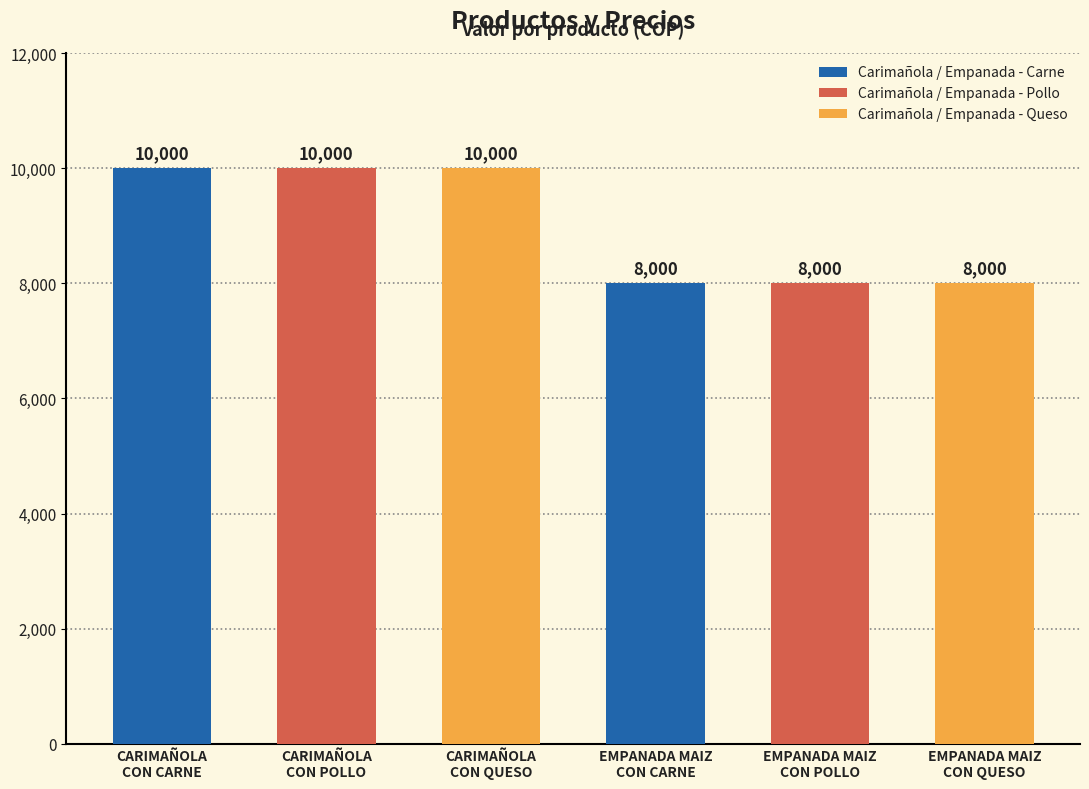

Rank the categories by value from highest to lowest.

CARIMAÑOLA
CON CARNE, CARIMAÑOLA
CON POLLO, CARIMAÑOLA
CON QUESO, EMPANADA MAIZ
CON CARNE, EMPANADA MAIZ
CON POLLO, EMPANADA MAIZ
CON QUESO